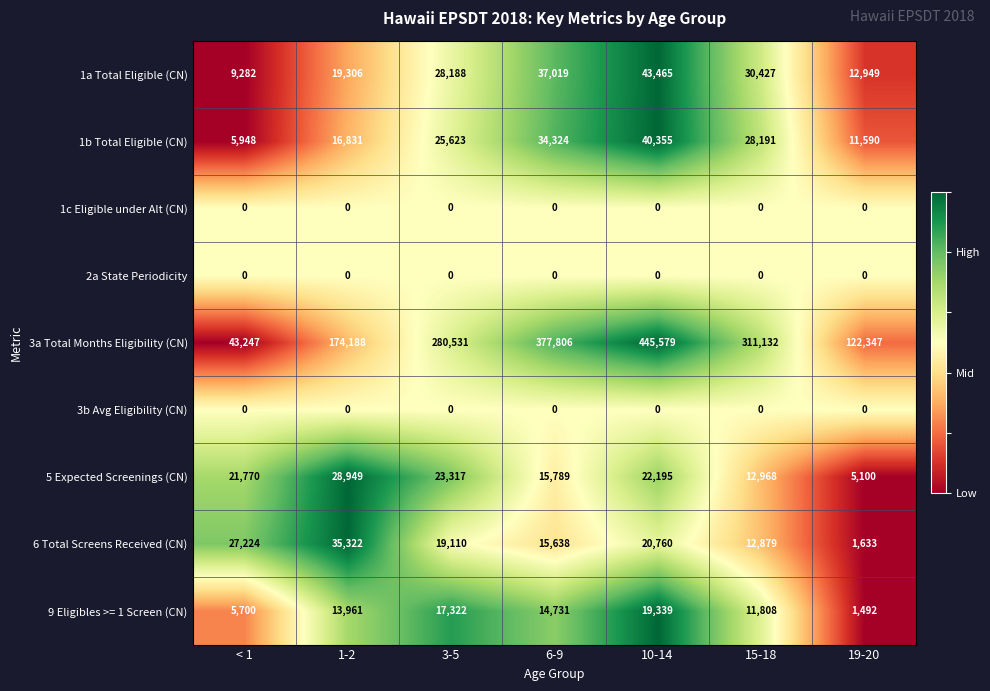

The value of 3a Total Months Eligibility (CN) at 6-9 is 106858. True or false?

False